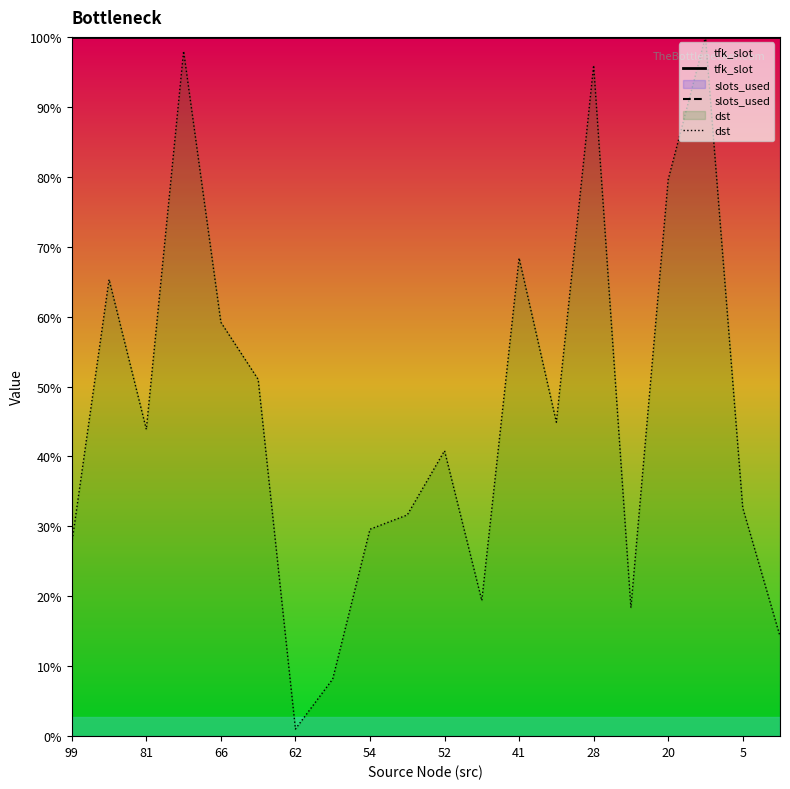

At which category does the chart reach its peak across all series?

99